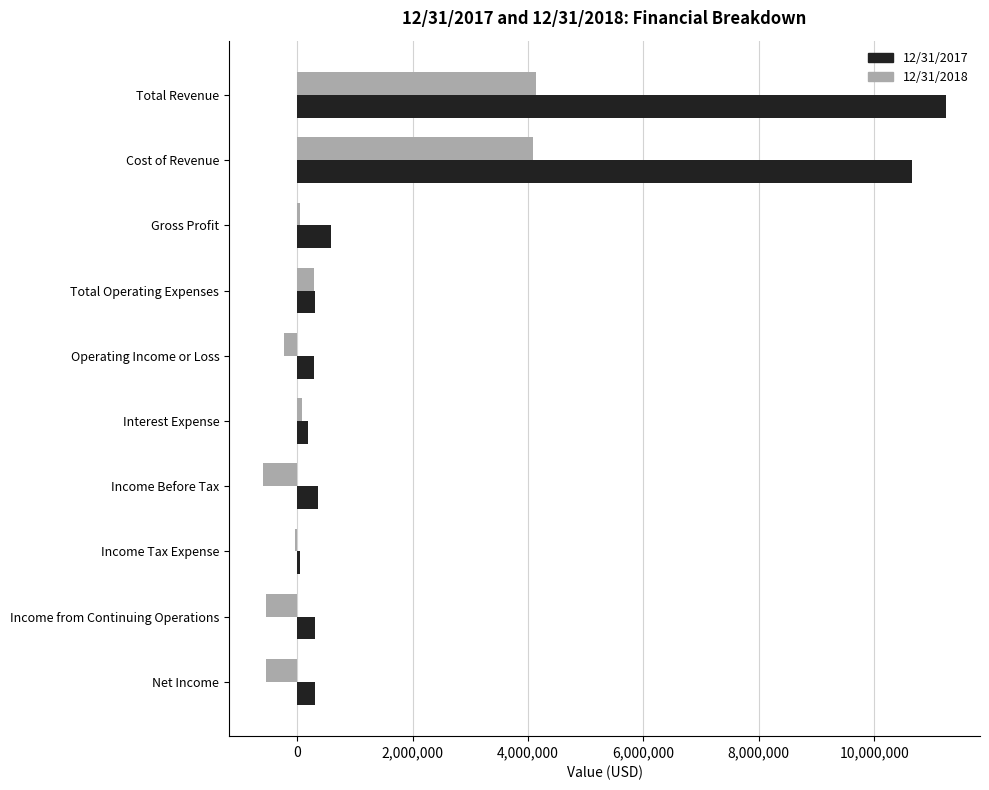

What is the maximum value shown in the chart?

11243596